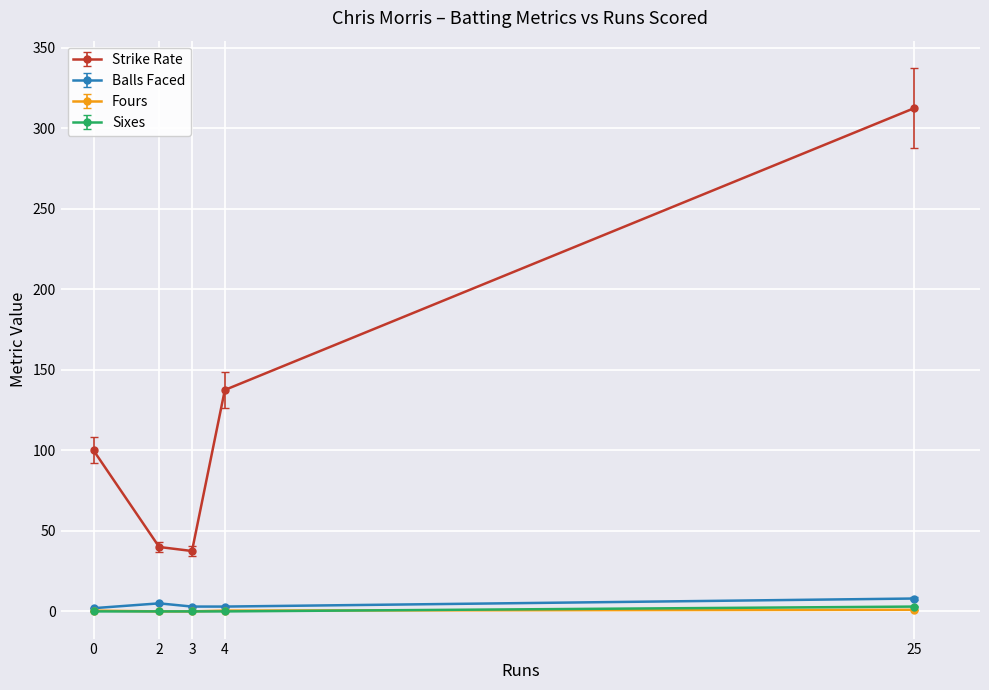

At which category is the sum across all series the highest?

25